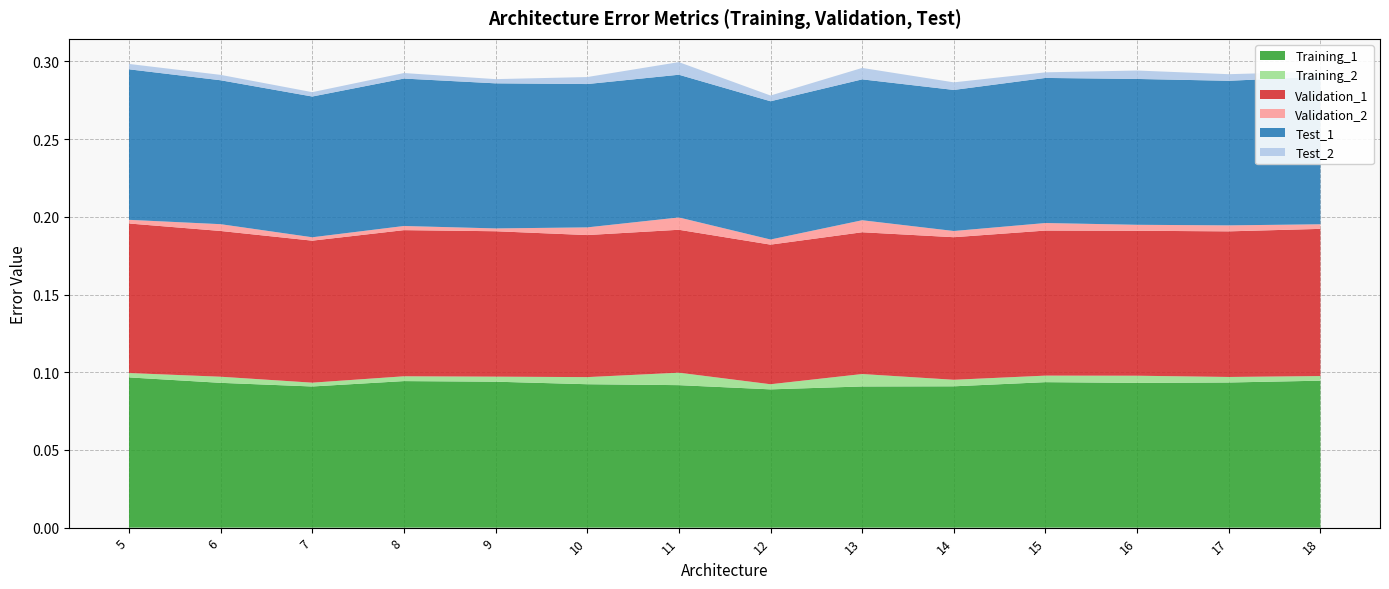

Reading left to right, extract all data points from this chart.

Training_1: 0.1	0.1	0.1	0.1	0.1	0.1	0.1	0.1	0.1	0.1	0.1	0.1	0.1	0.1
Training_2: 0.0	0.0	0.0	0.0	0.0	0.0	0.0	0.0	0.0	0.0	0.0	0.0	0.0	0.0
Validation_1: 0.1	0.1	0.1	0.1	0.1	0.1	0.1	0.1	0.1	0.1	0.1	0.1	0.1	0.1
Validation_2: 0.0	0.0	0.0	0.0	0.0	0.0	0.0	0.0	0.0	0.0	0.0	0.0	0.0	0.0
Test_1: 0.1	0.1	0.1	0.1	0.1	0.1	0.1	0.1	0.1	0.1	0.1	0.1	0.1	0.1
Test_2: 0.0	0.0	0.0	0.0	0.0	0.0	0.0	0.0	0.0	0.0	0.0	0.0	0.0	0.0